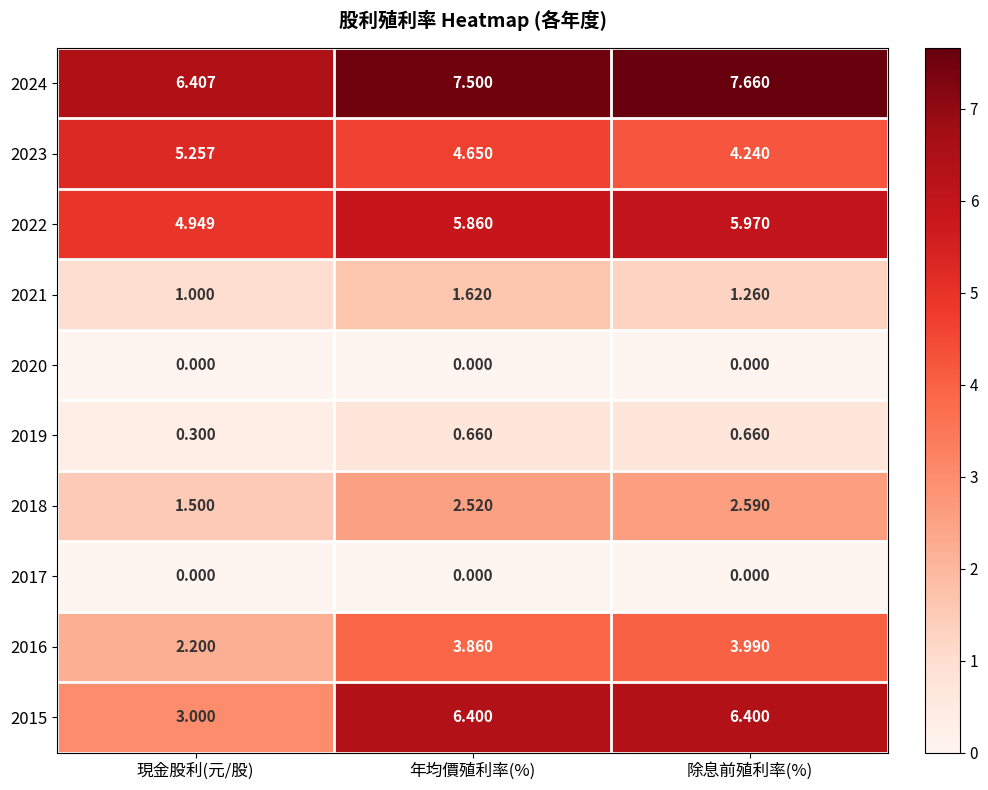

At which category is the sum across all series the highest?

年均價殖利率(%)